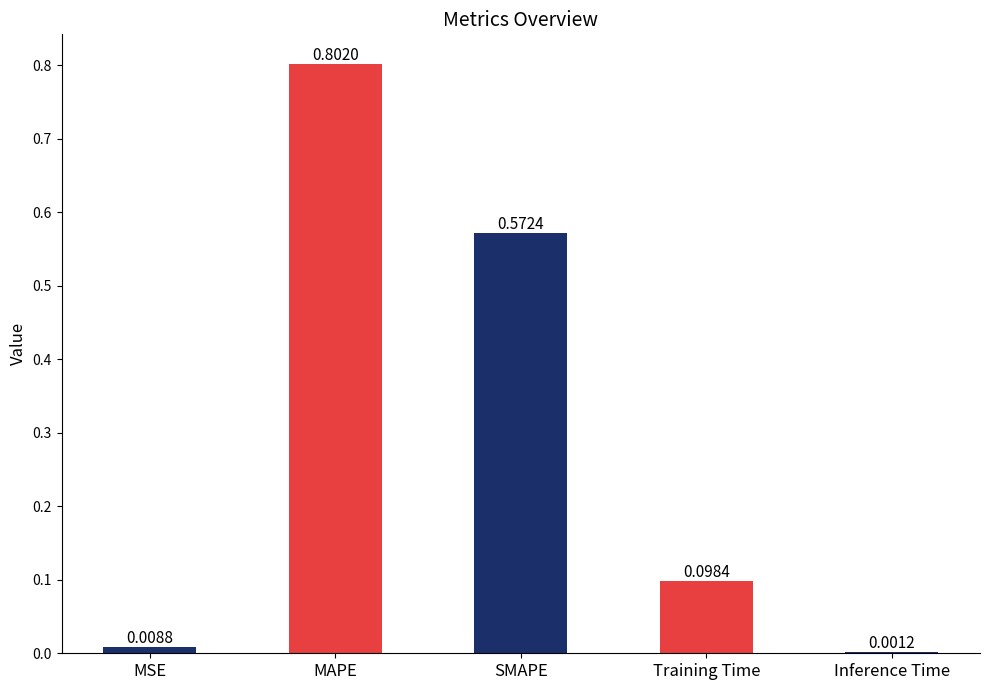

Are the bars horizontal?

No